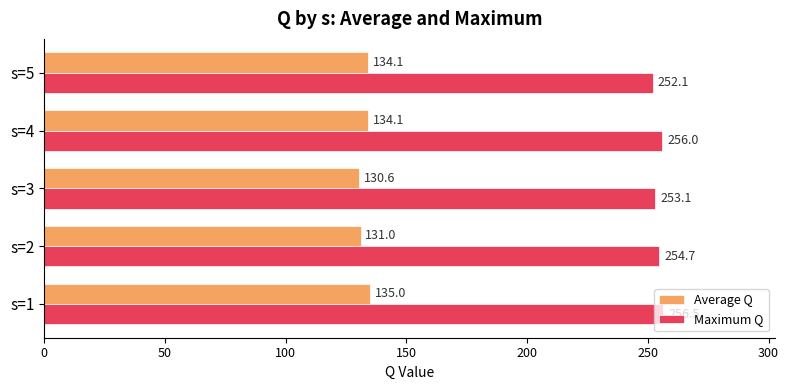

What is the difference between the highest and lowest values at s=5?

118.0